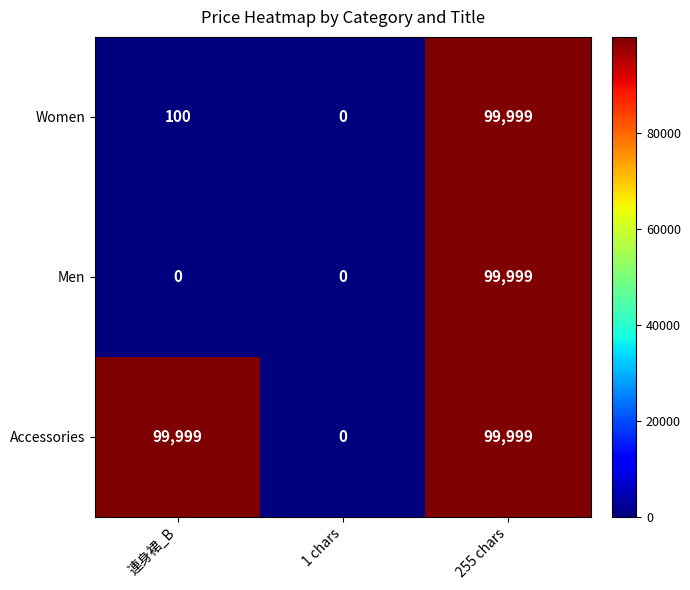

What is the sum of the Women values at 連身裙_B and 1 chars?

100